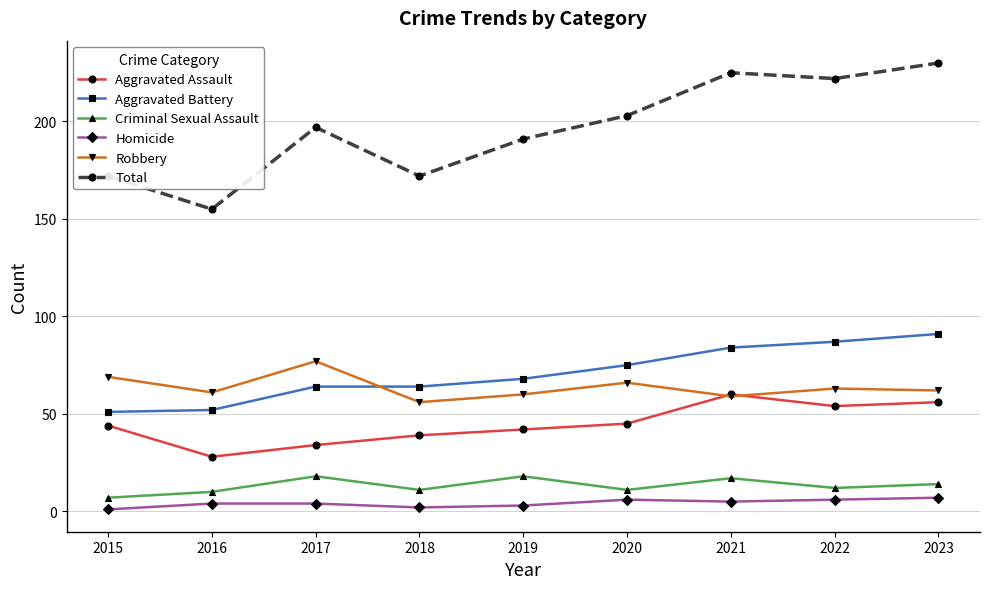

What is the maximum value for Aggravated Assault?

60